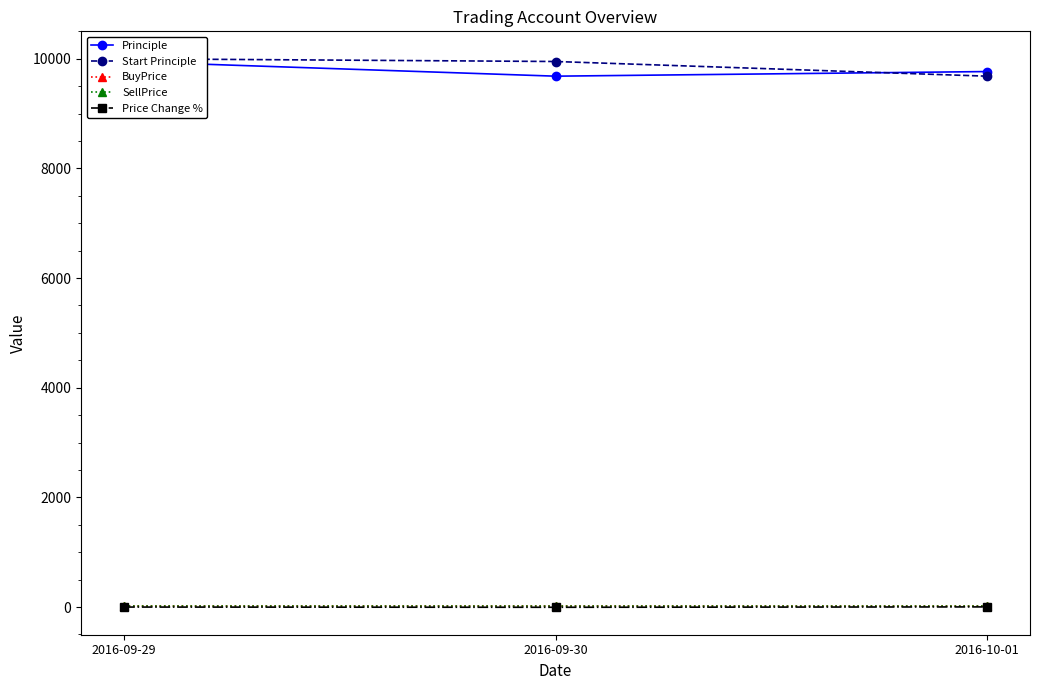

How many values in the Price Change % series are below -1?

1